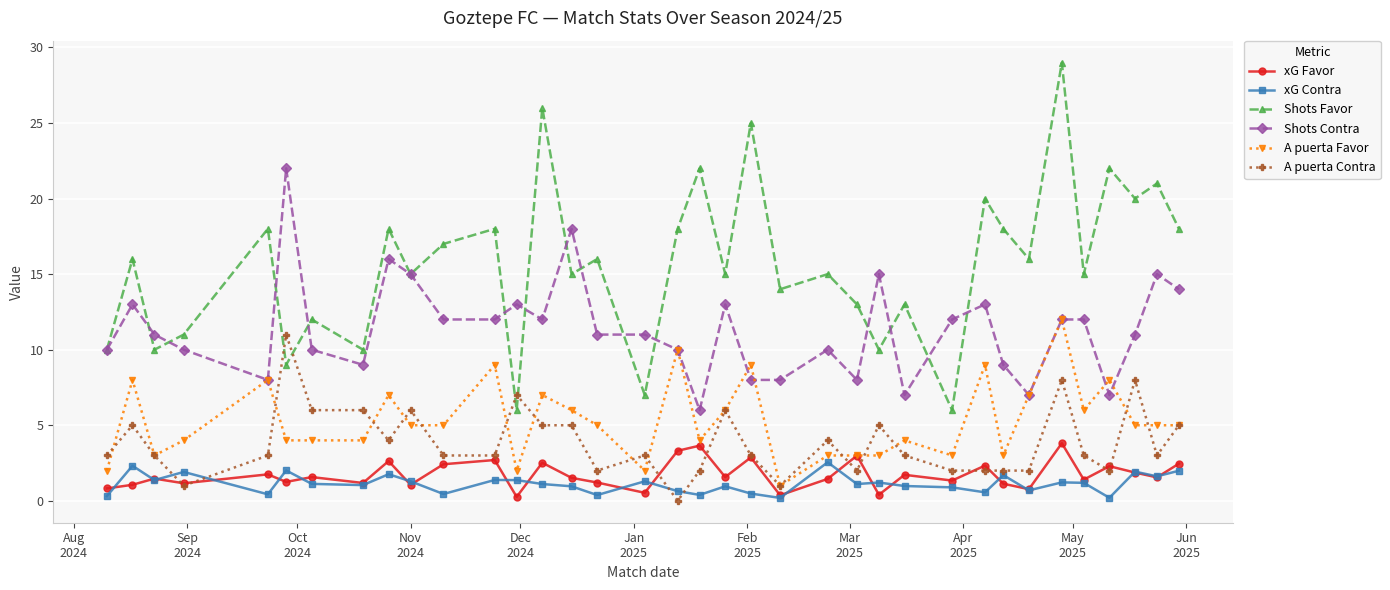

Which series has the largest total across all categories?

Shots Favor